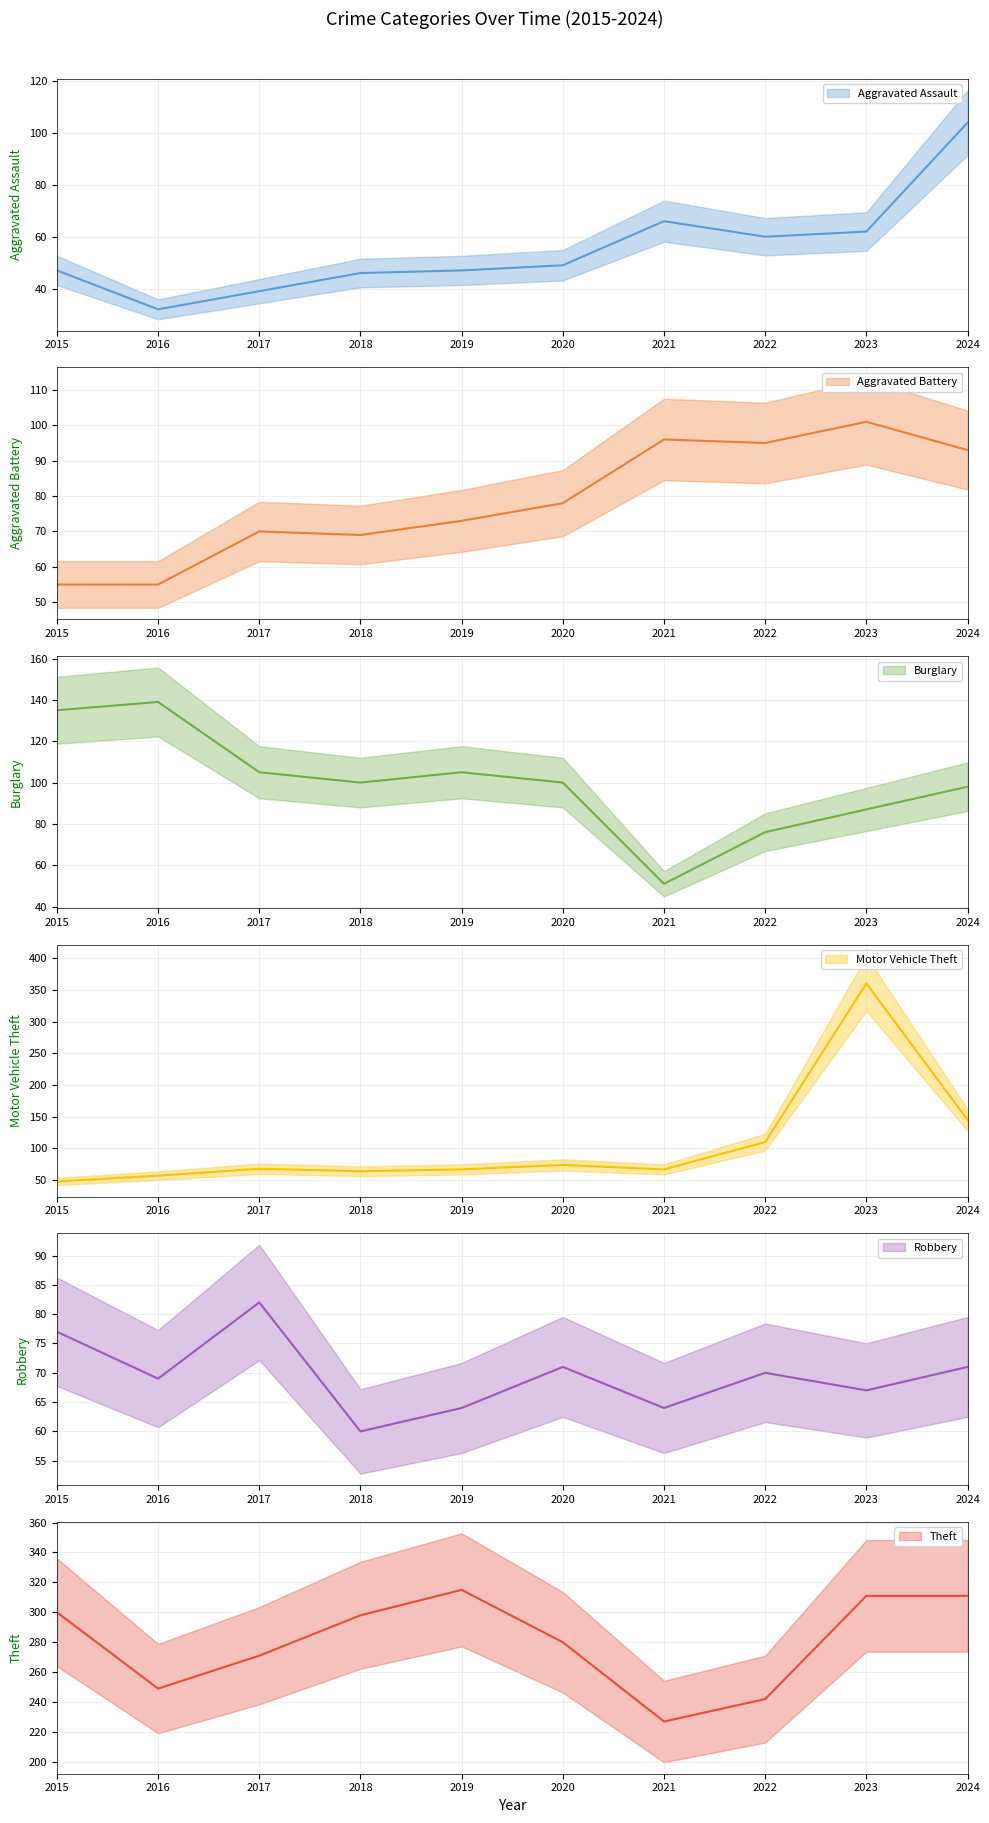

What is the minimum value for Robbery?

60